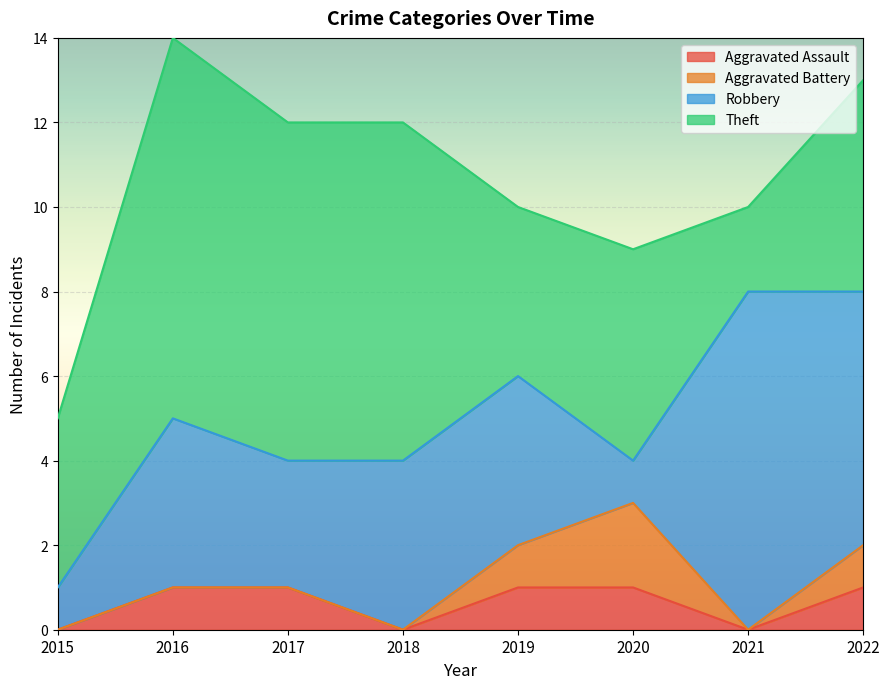

What is the difference between the second highest and second lowest values in the Aggravated Assault series?

1